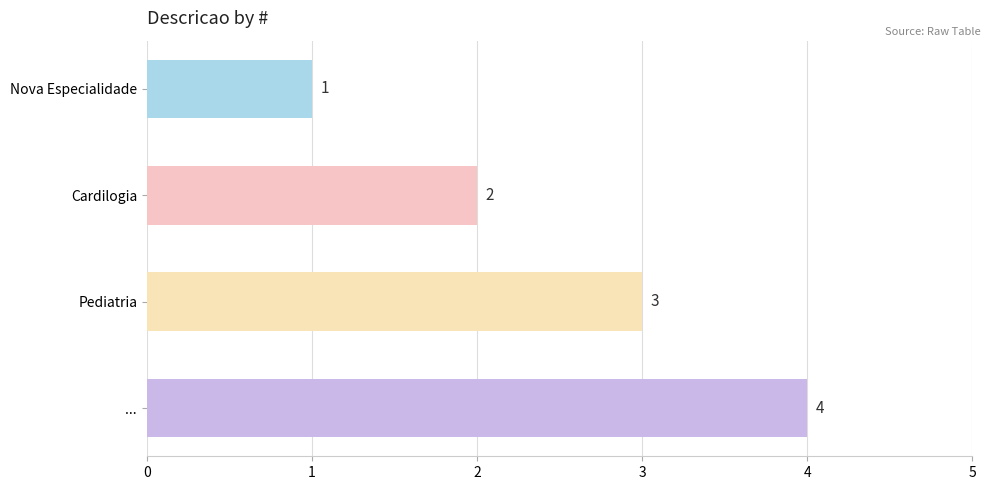

Which category has the highest value across all series?

...